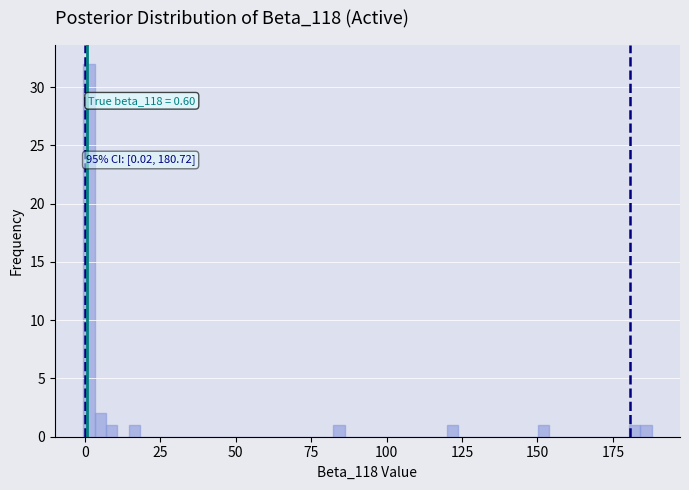

Around what value on the x-axis is the tallest bar? Give the approximate position of its centre, as read against the axis.

0